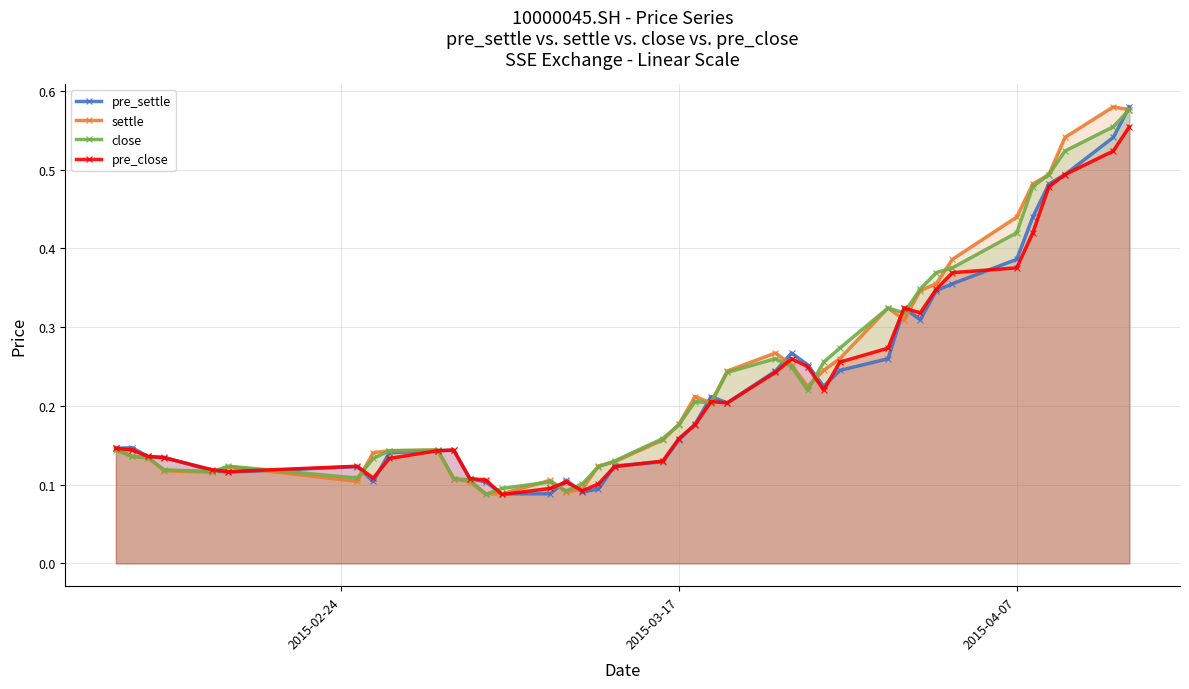

At how many categories does at least one series exceed 0?

40